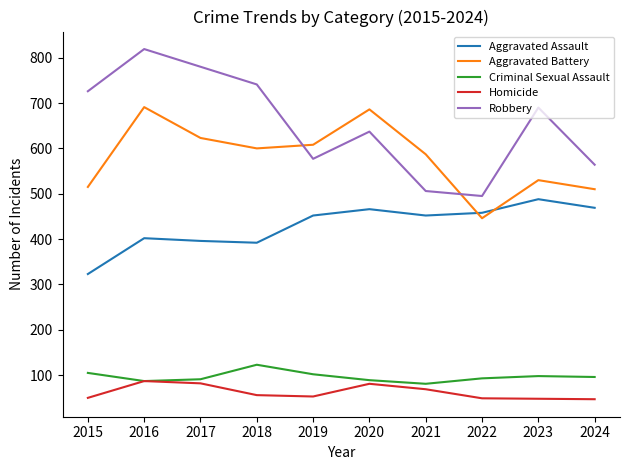

At 2015, list the series in order from largest to smallest.

Robbery, Aggravated Battery, Aggravated Assault, Criminal Sexual Assault, Homicide